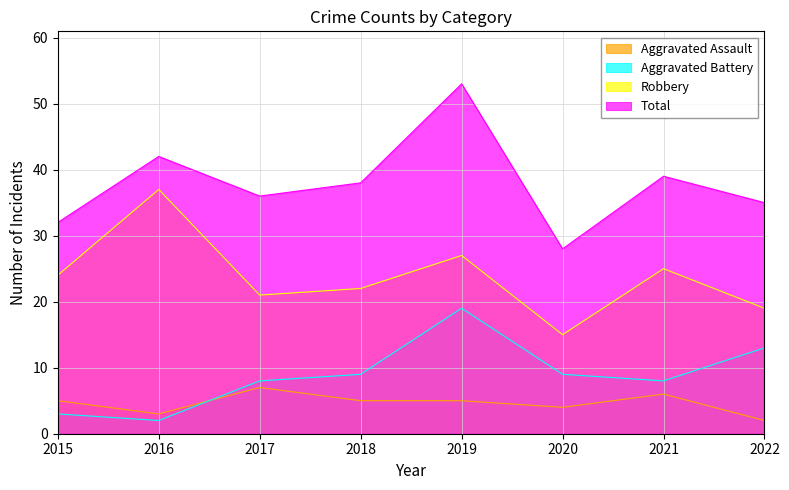

Is the value of Robbery at 2018 greater than the value of Aggravated Battery at 2016?

Yes